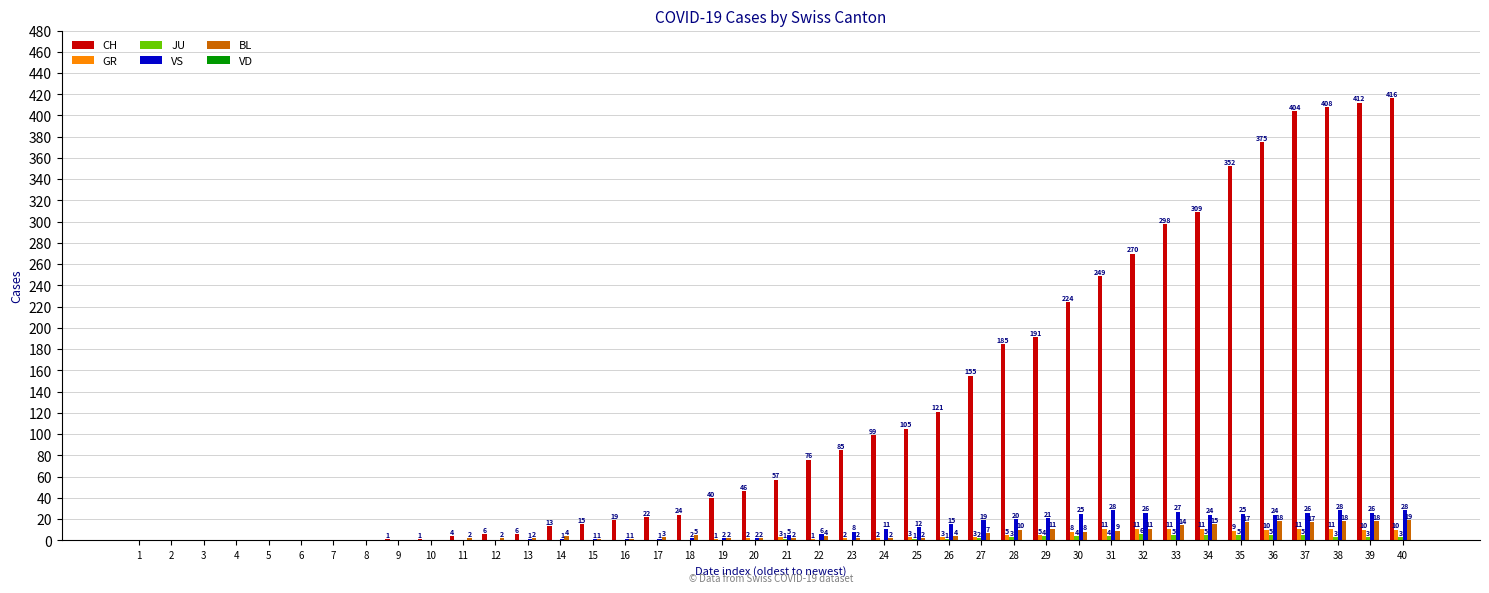

Reading left to right, what are all the values shown in this chart?

CH: 1=0	2=0	3=0	4=0	5=0	6=0	7=0	8=0	9=1	10=1	11=4	12=6	13=6	14=13	15=15	16=19	17=22	18=24	19=40	20=46	21=57	22=76	23=85	24=99	25=105	26=121	27=155	28=185	29=191	30=224	31=249	32=270	33=298	34=309	35=352	36=375	37=404	38=408	39=412	40=416
GR: 1=0	2=0	3=0	4=0	5=0	6=0	7=0	8=0	9=0	10=0	11=0	12=0	13=0	14=0	15=0	16=0	17=0	18=0	19=1	20=2	21=3	22=1	23=2	24=2	25=3	26=3	27=3	28=5	29=5	30=8	31=11	32=11	33=11	34=11	35=9	36=10	37=11	38=11	39=10	40=10
JU: 1=0	2=0	3=0	4=0	5=0	6=0	7=0	8=0	9=0	10=0	11=0	12=0	13=0	14=0	15=0	16=0	17=0	18=0	19=0	20=0	21=1	22=0	23=0	24=0	25=1	26=1	27=2	28=3	29=4	30=4	31=4	32=6	33=5	34=5	35=5	36=5	37=5	38=3	39=3	40=3
VS: 1=0	2=0	3=0	4=0	5=0	6=0	7=0	8=0	9=0	10=0	11=0	12=0	13=1	14=1	15=1	16=1	17=1	18=2	19=2	20=2	21=5	22=6	23=8	24=11	25=12	26=15	27=19	28=20	29=21	30=25	31=28	32=26	33=27	34=24	35=25	36=24	37=26	38=28	39=26	40=28
BL: 1=0	2=0	3=0	4=0	5=0	6=0	7=0	8=0	9=0	10=0	11=2	12=2	13=2	14=4	15=1	16=1	17=3	18=5	19=2	20=2	21=2	22=4	23=2	24=2	25=2	26=4	27=7	28=10	29=11	30=8	31=9	32=11	33=14	34=15	35=17	36=18	37=17	38=18	39=18	40=19